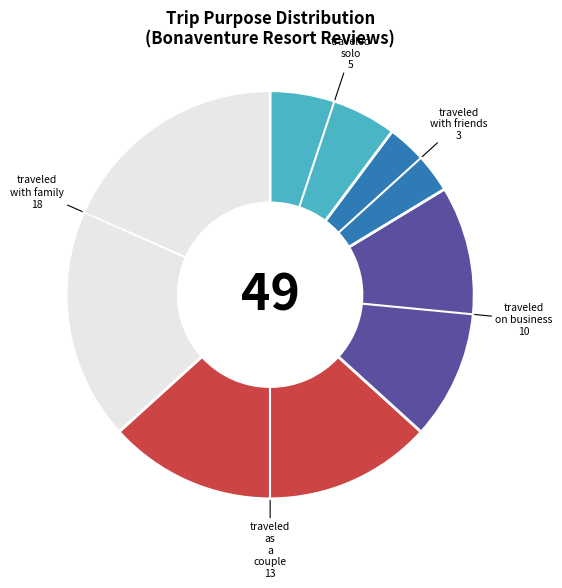

How many slices are in this pie chart?

5